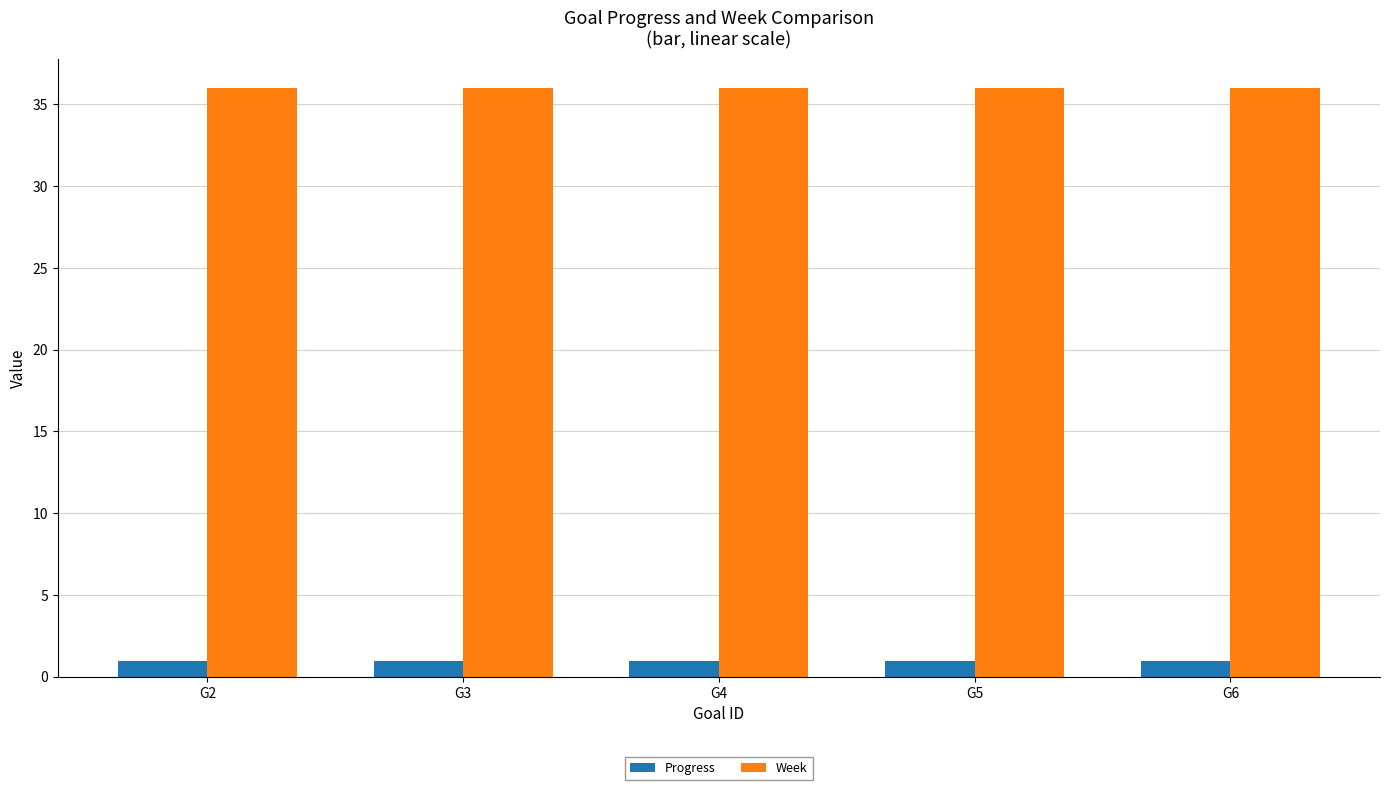

What is the sum of the Progress values at G2 and G4?

2.0